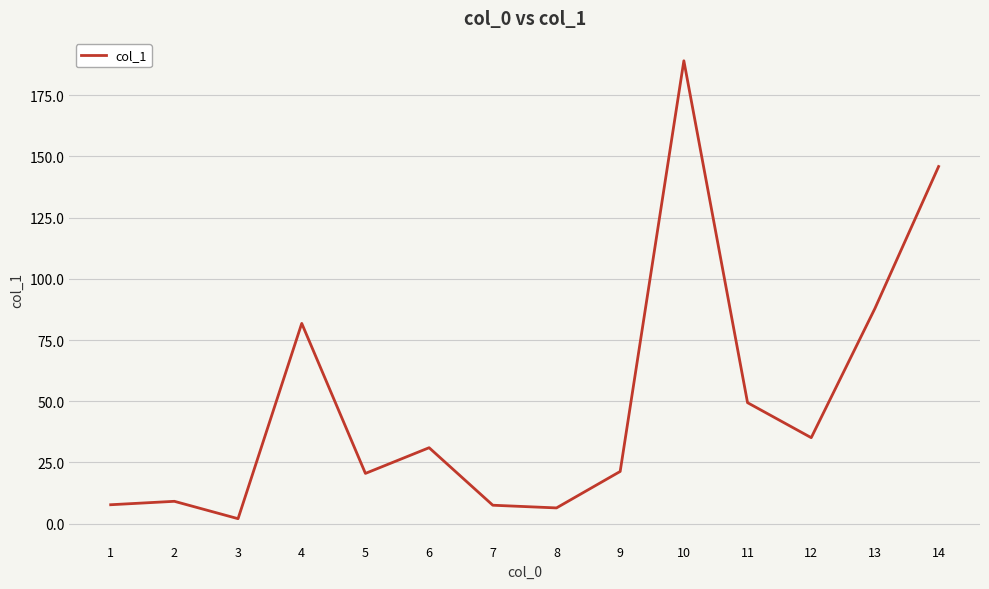

Is it true that the value at 6 is 31.0?

True